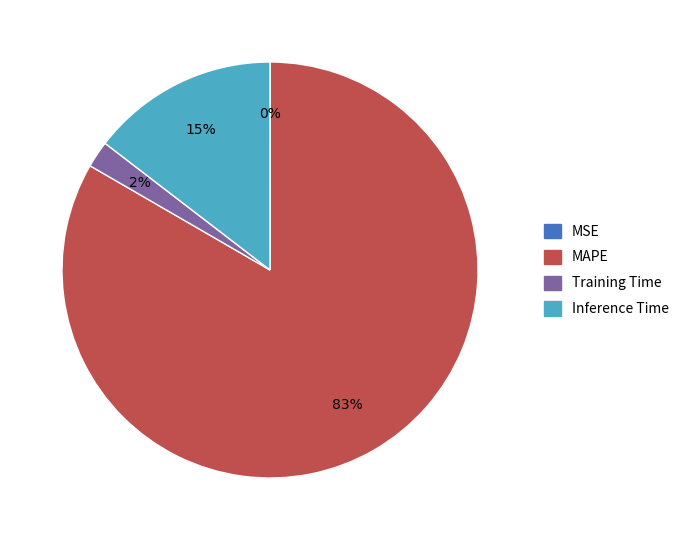

To the nearest percent, what is the average slice percentage?

25%